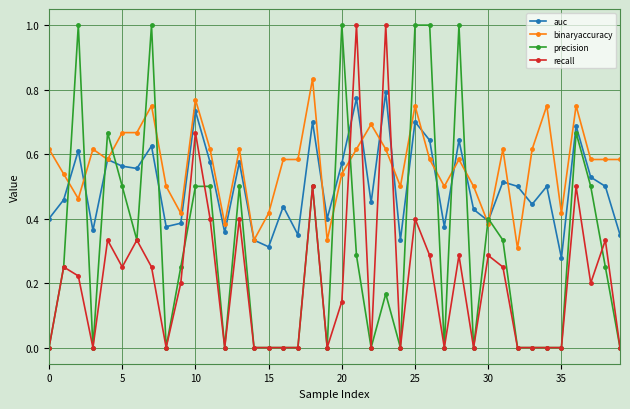

True or false: auc has more than 1 points higher than both neighbors.

True